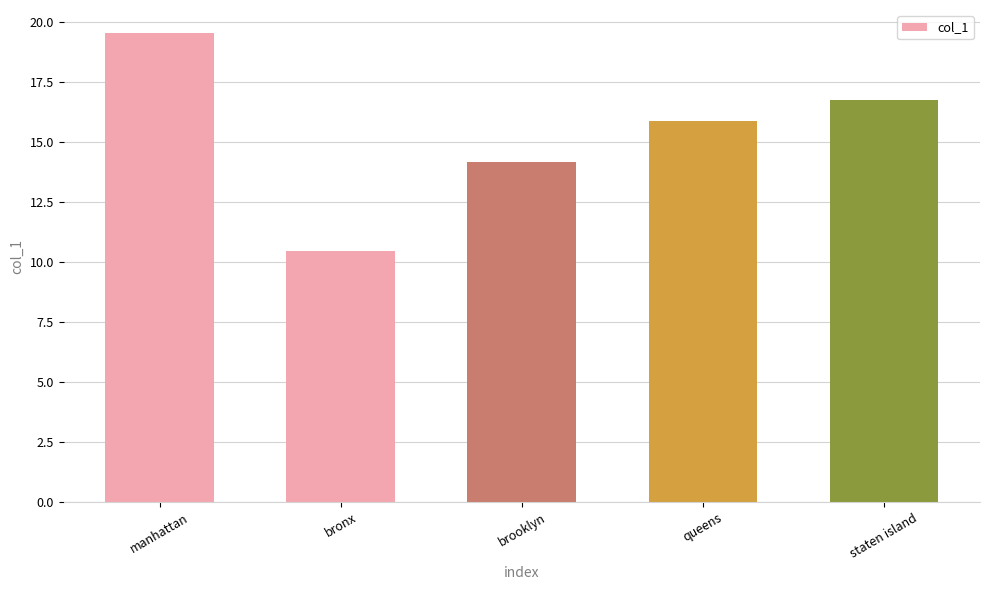

What is the average value?

15.3